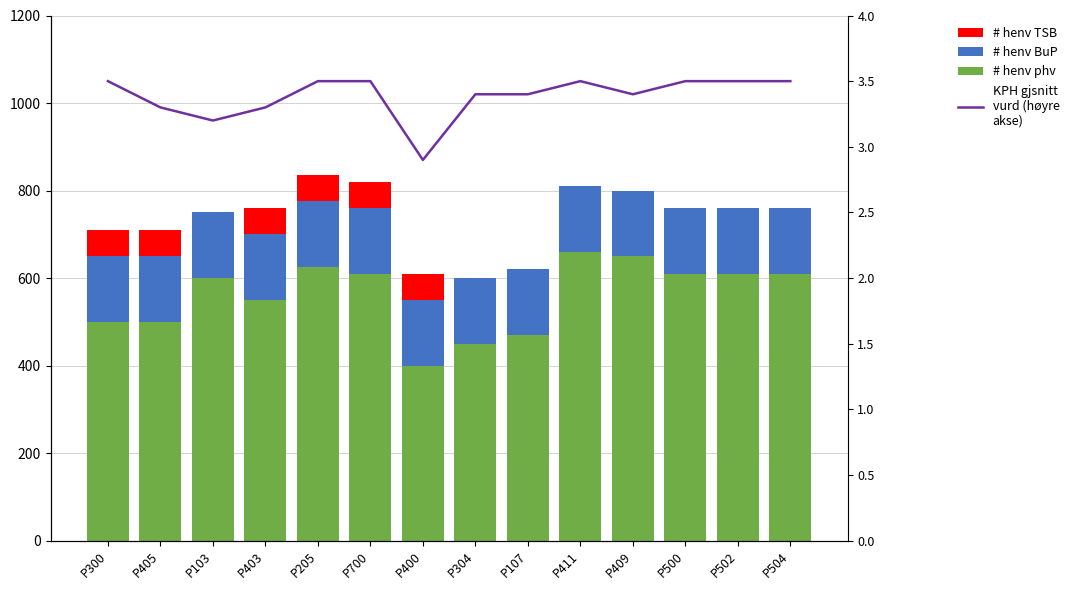

What is the label of the 6th bar from the right?

P107